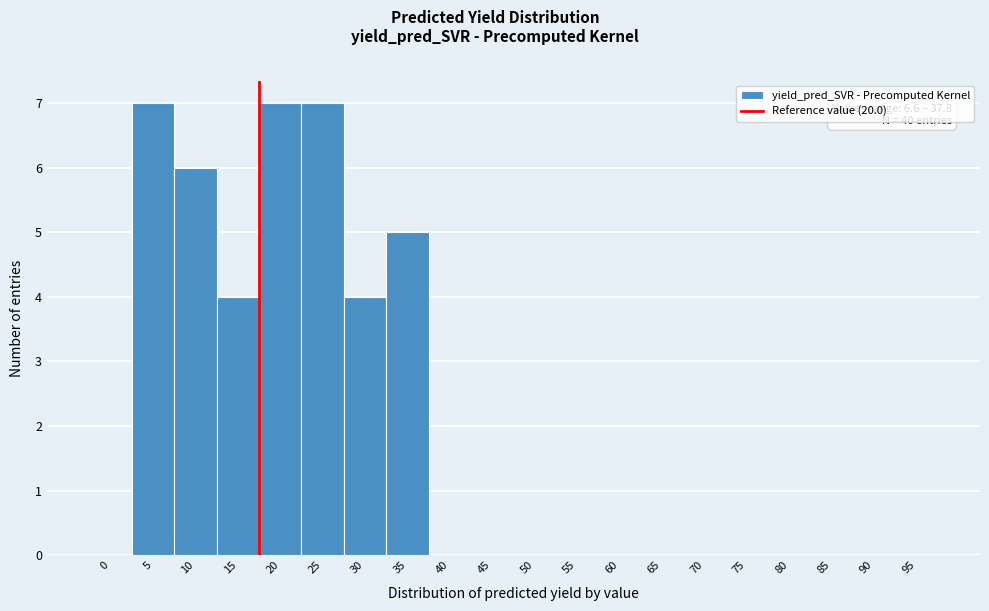

Reading left to right, extract all data points from this chart.

0=0	5=7	10=6	15=4	20=7	25=7	30=4	35=5	40=0	45=0	50=0	55=0	60=0	65=0	70=0	75=0	80=0	85=0	90=0	95=0